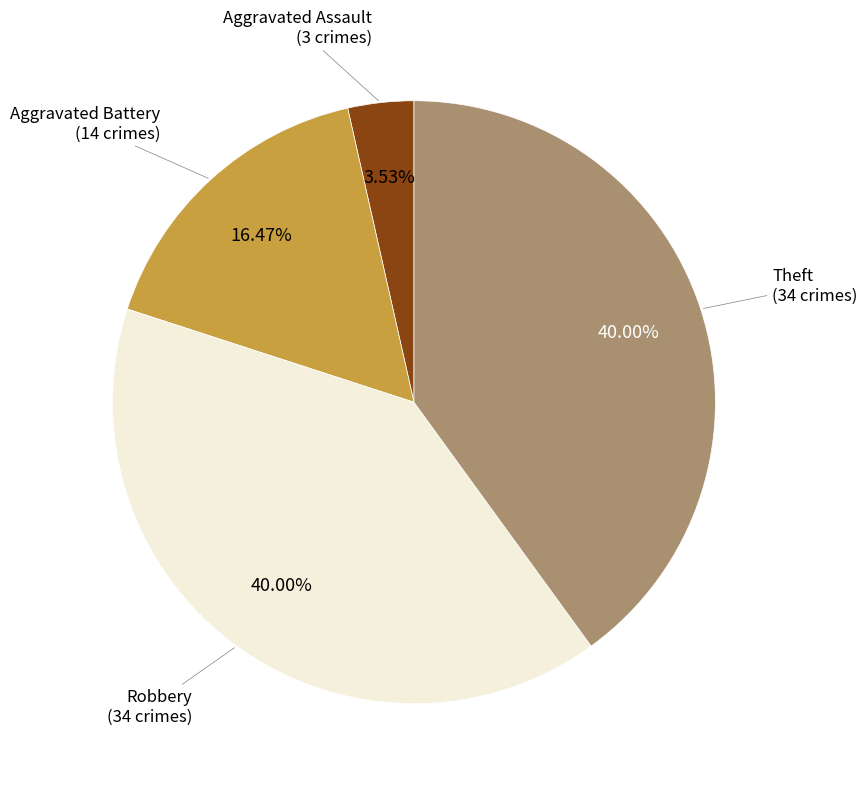

Which category has the smallest portion of the pie?

Aggravated Assault